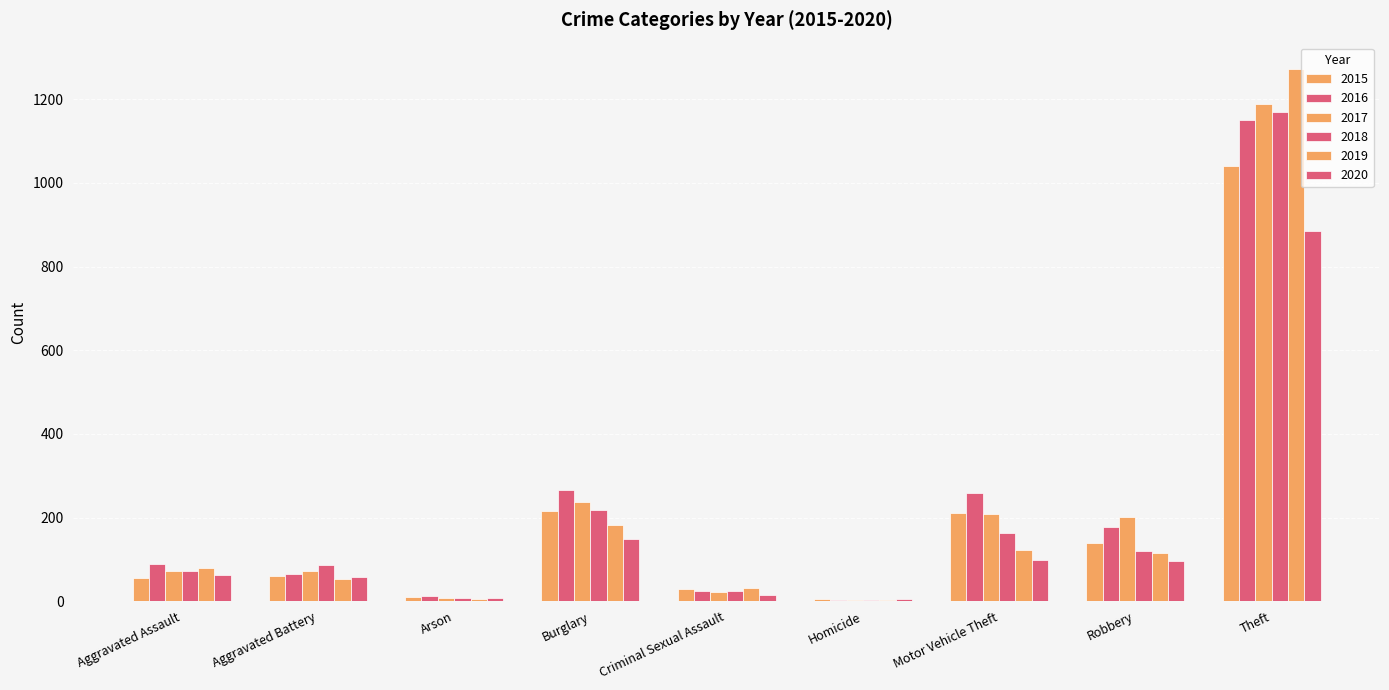

What is the spread (max minus min) of values at Robbery?

105